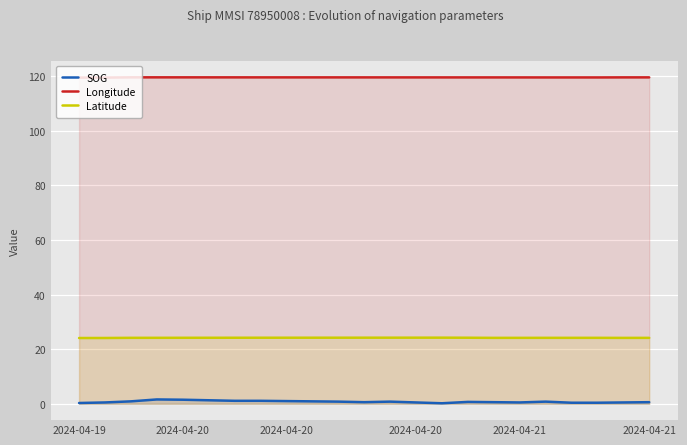

What is the maximum value for SOG?

1.6